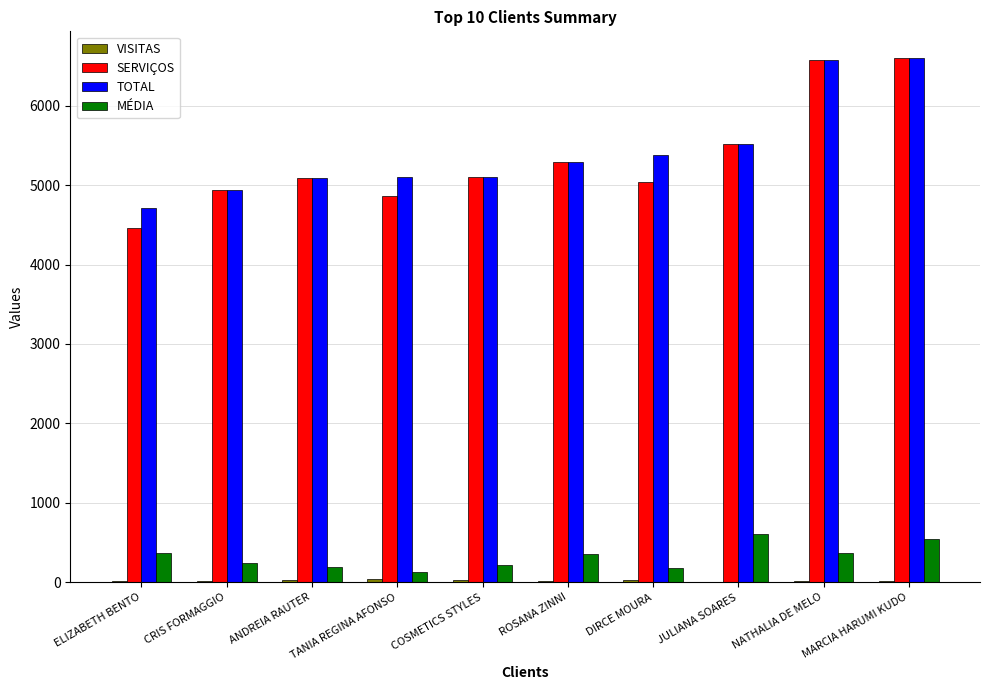

Which series has the largest total across all categories?

TOTAL